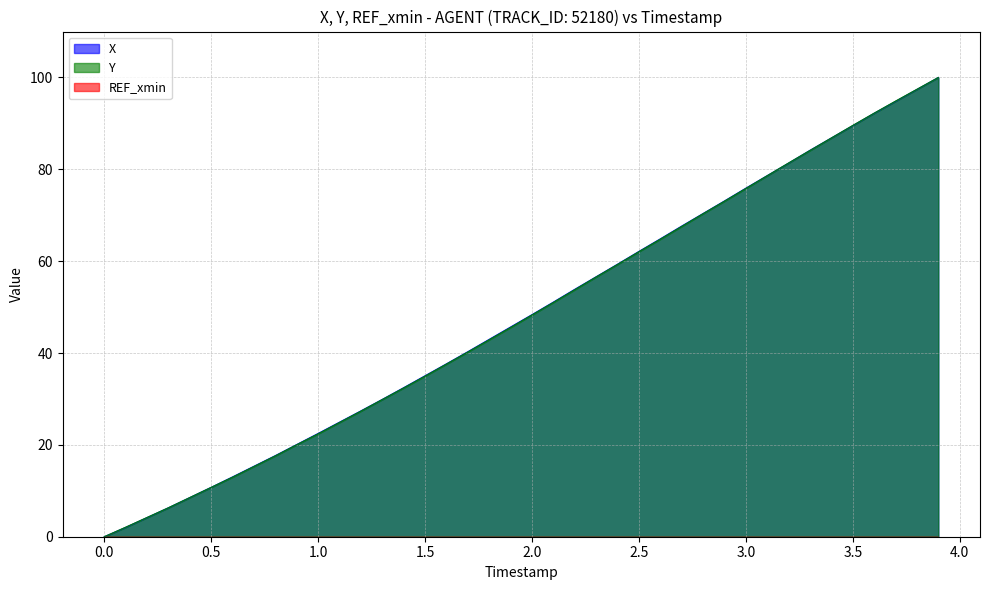

How many times do Y and X cross each other?

4